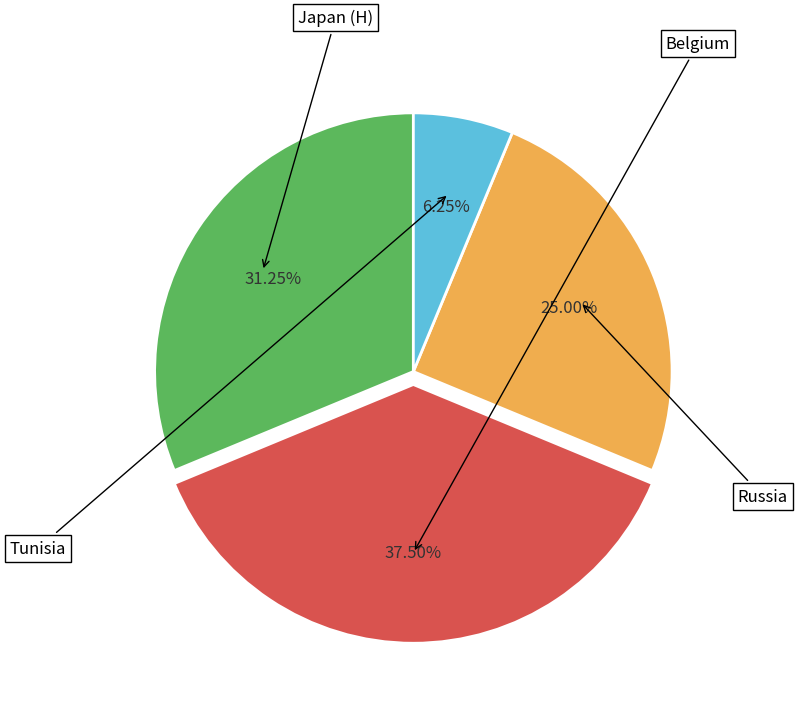

How many segments does this pie chart have?

4